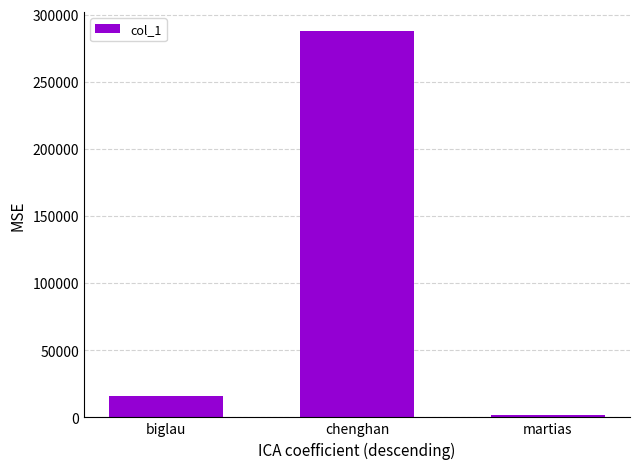

What is the greatest value displayed?

287726